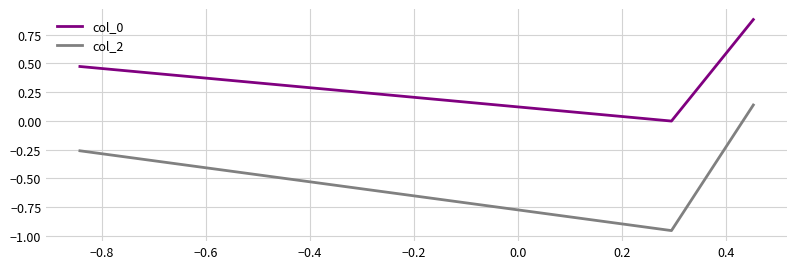

What is the maximum value shown in the chart?

0.9